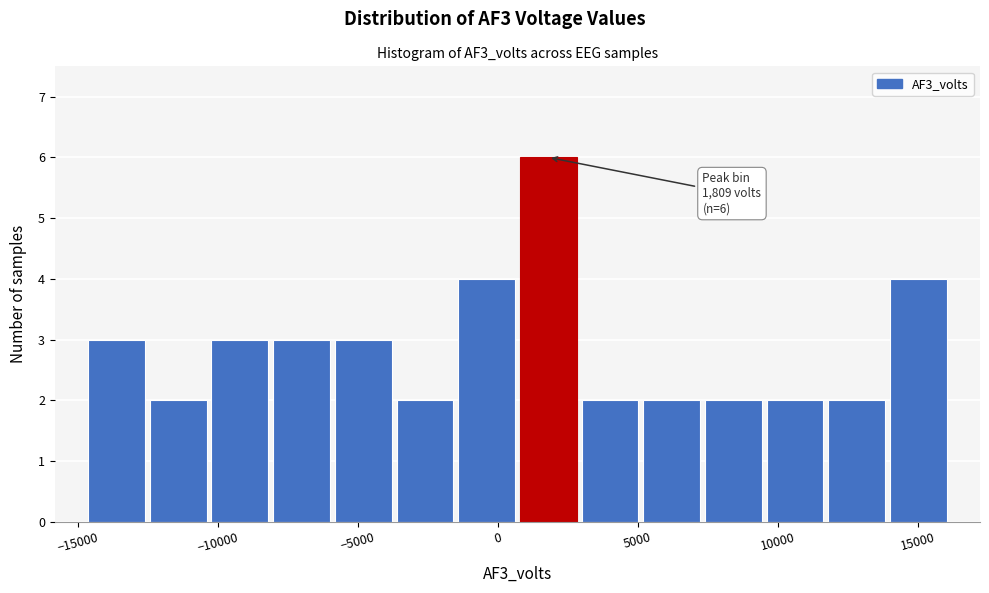

Which range on the x-axis has the tallest bar?

500 to 3000